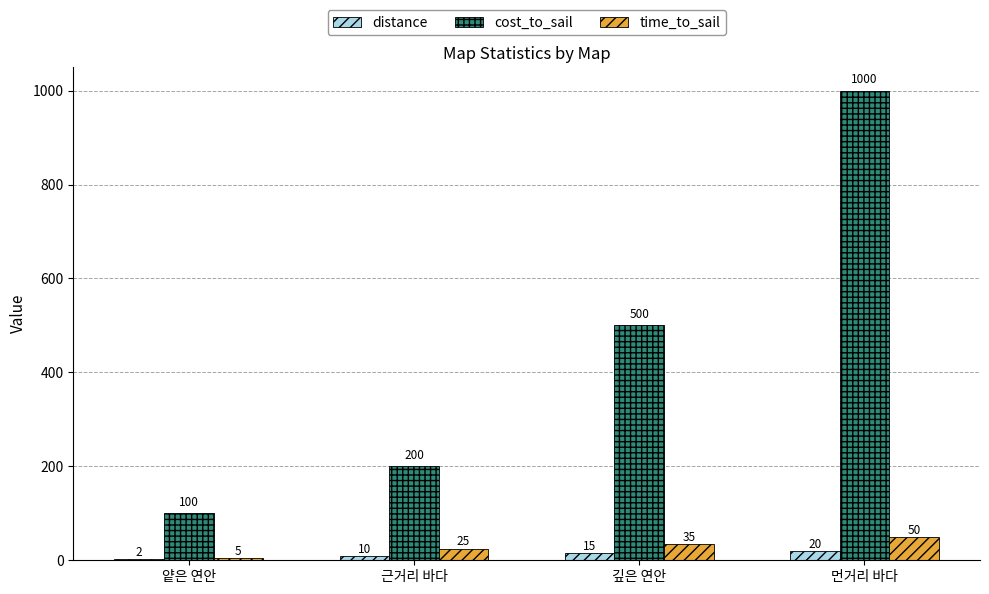

How many time_to_sail values are between 25 and 50?

3